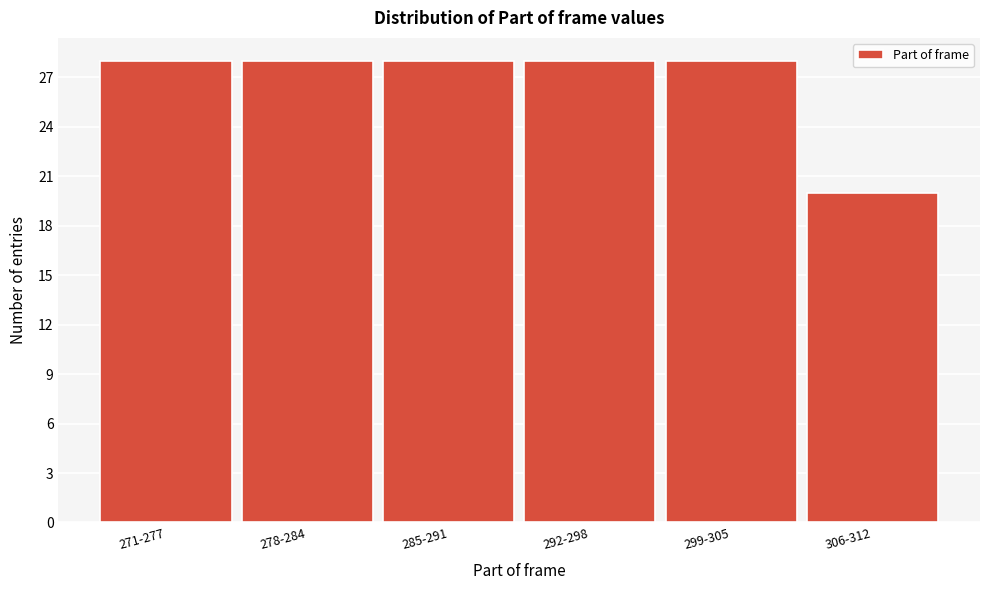

Reading left to right, what are all the values shown in this chart?

28	28	28	28	28	20